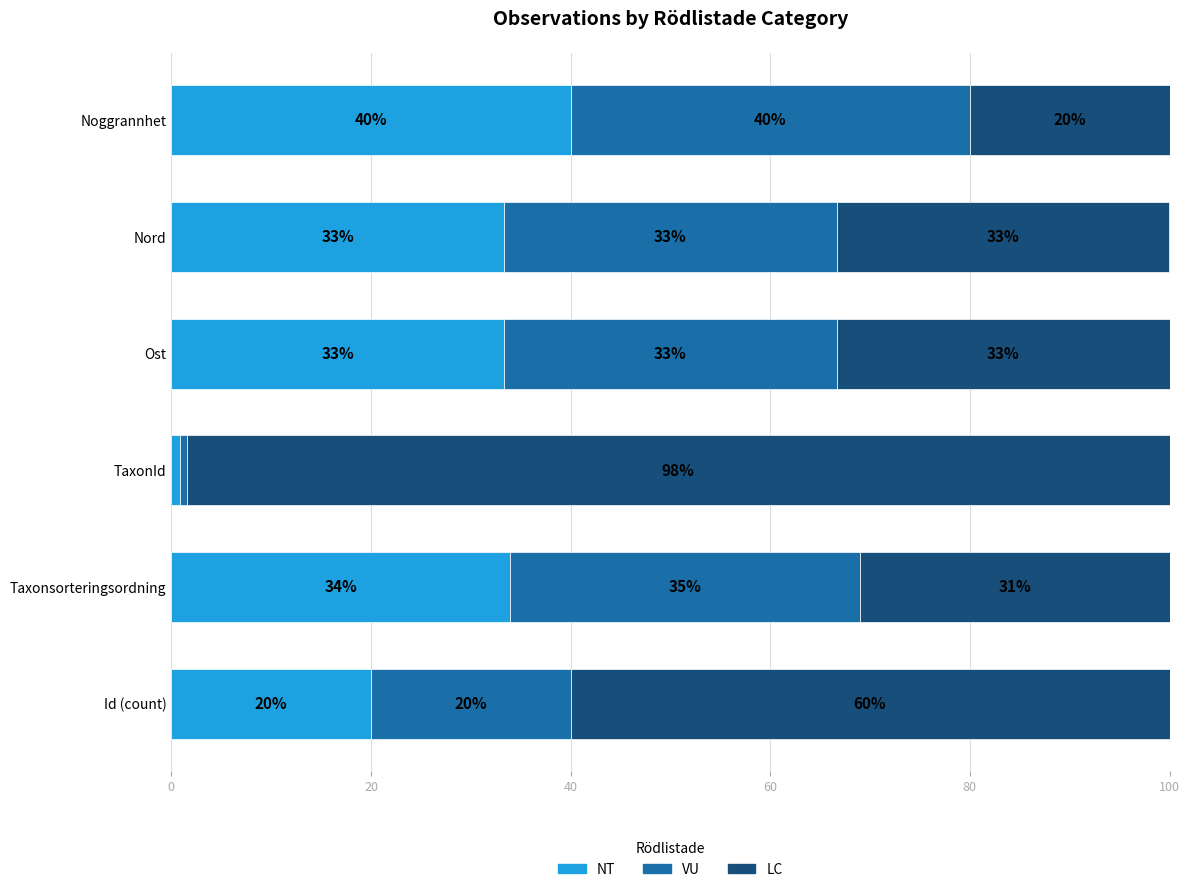

What is the maximum value for NT?

40.0